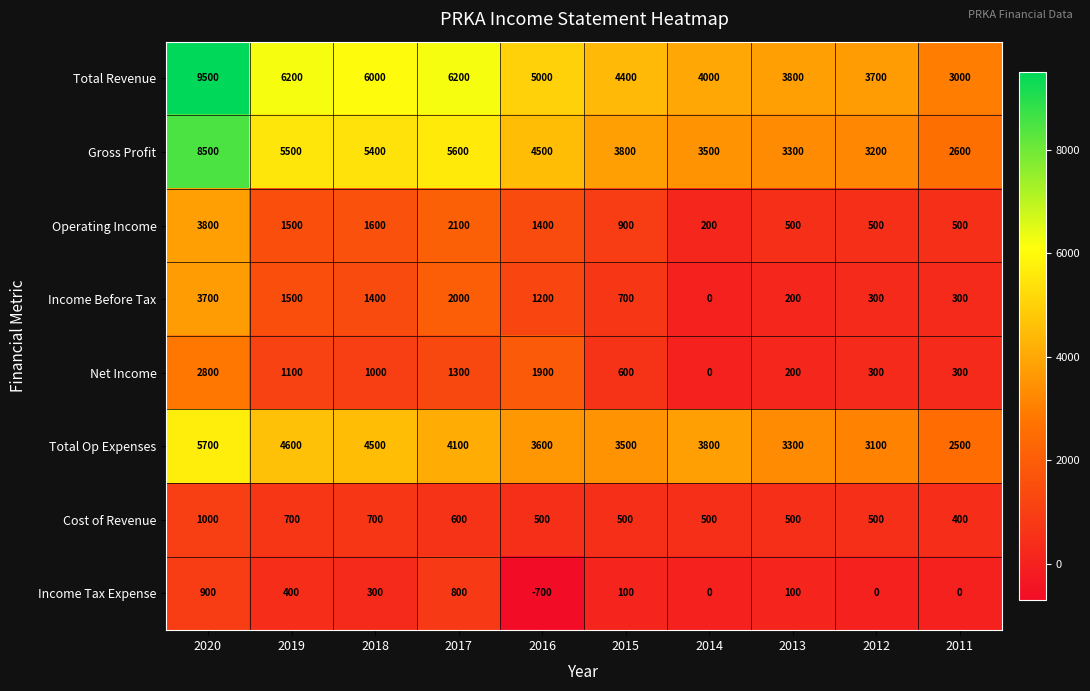

At which label is Operating Income closest to 2000?

2017